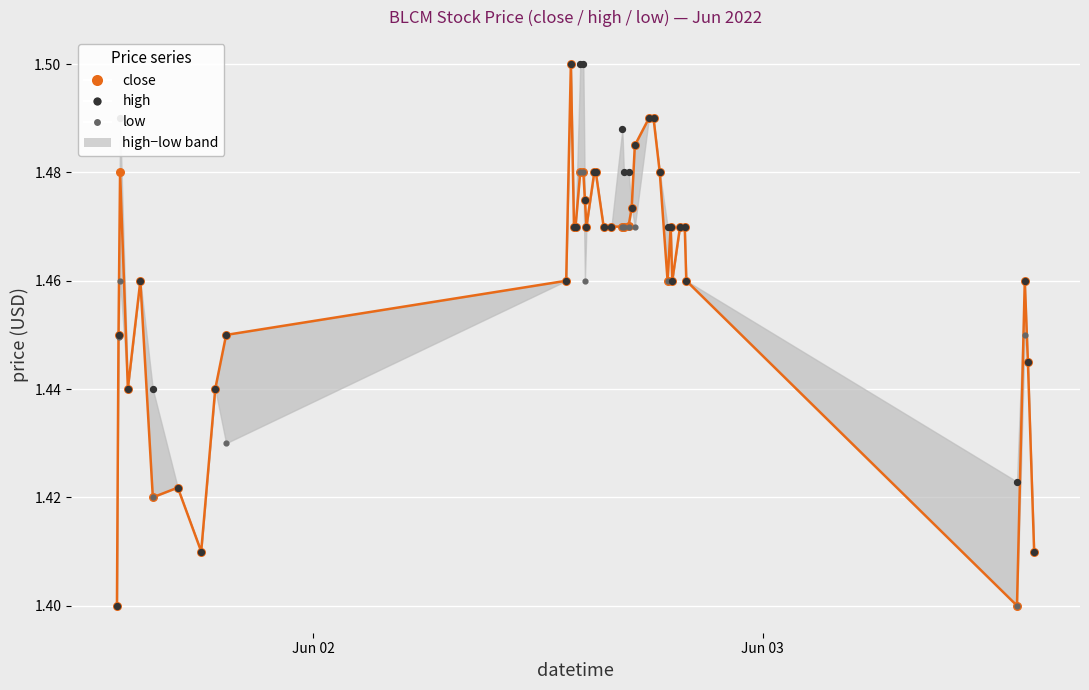

What are all the series names shown in the legend?

close, high, low